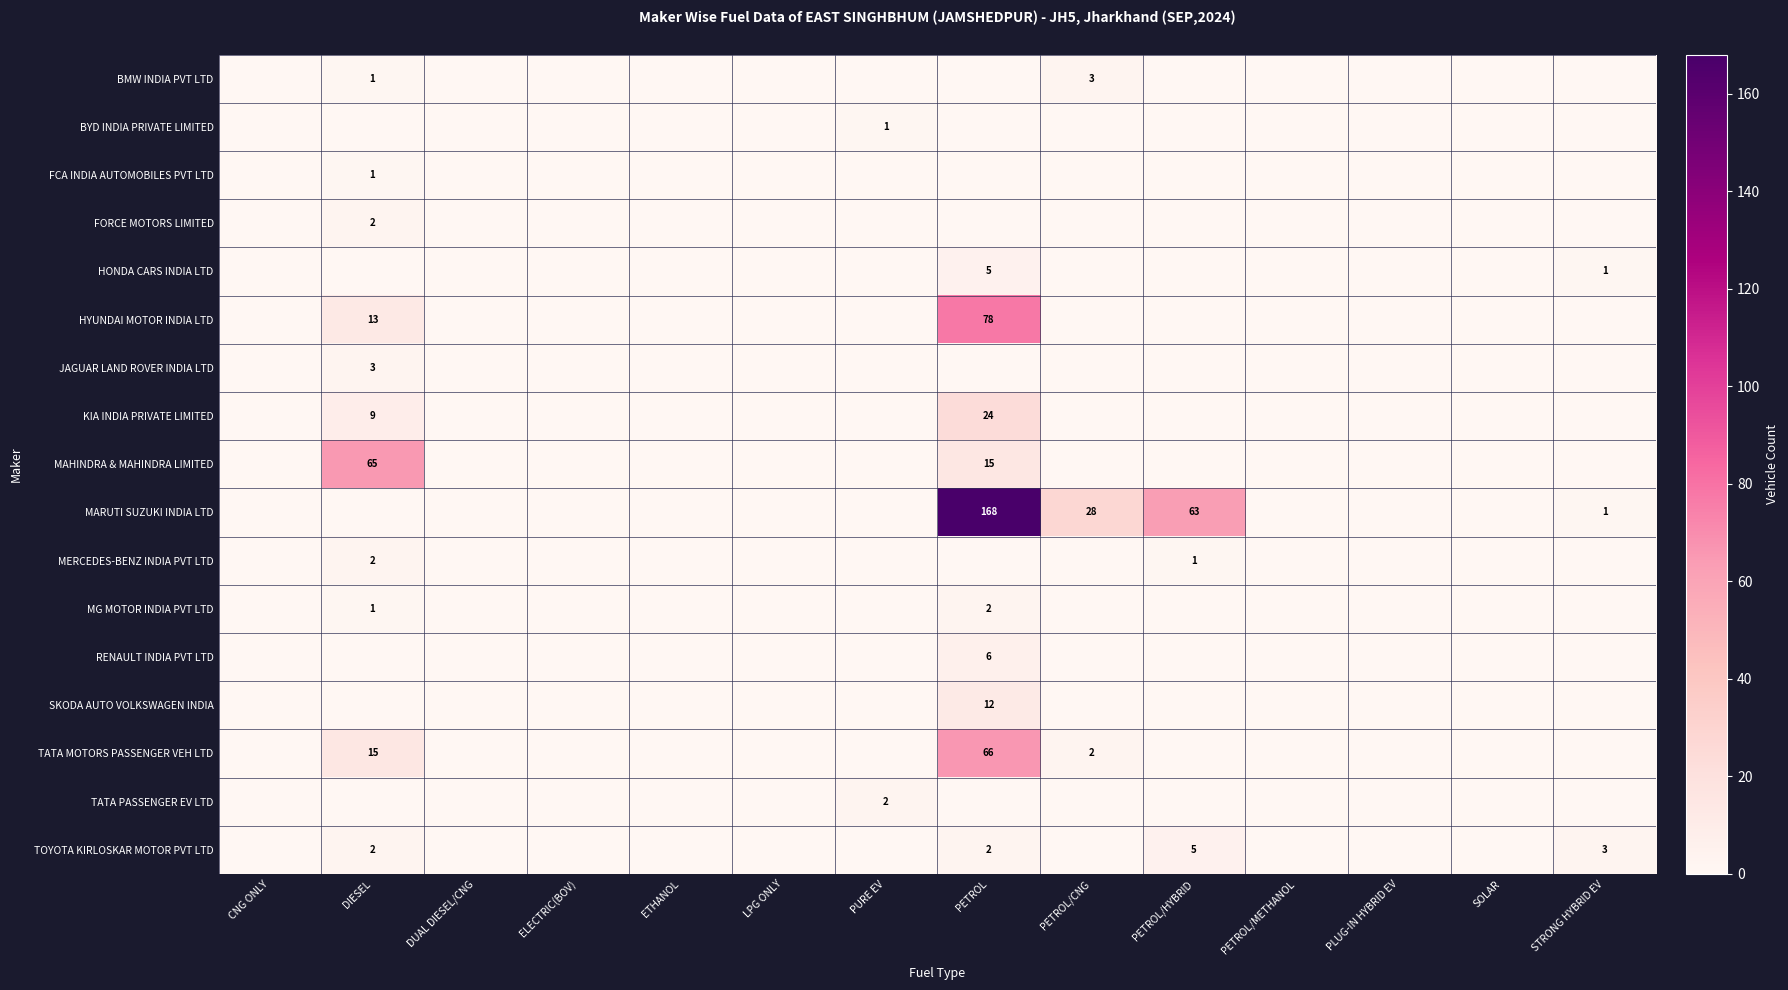

What is the total value across all series at PURE EV?

3